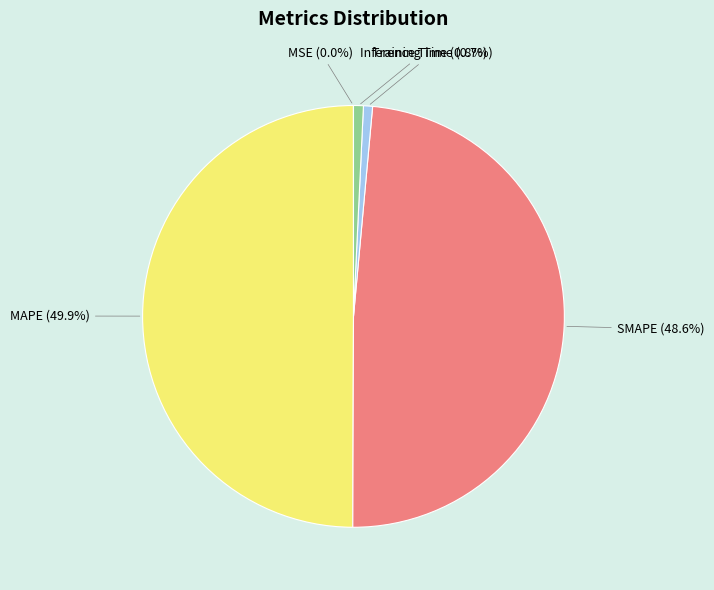

To the nearest percent, what percentage of the pie is MAPE?

50%